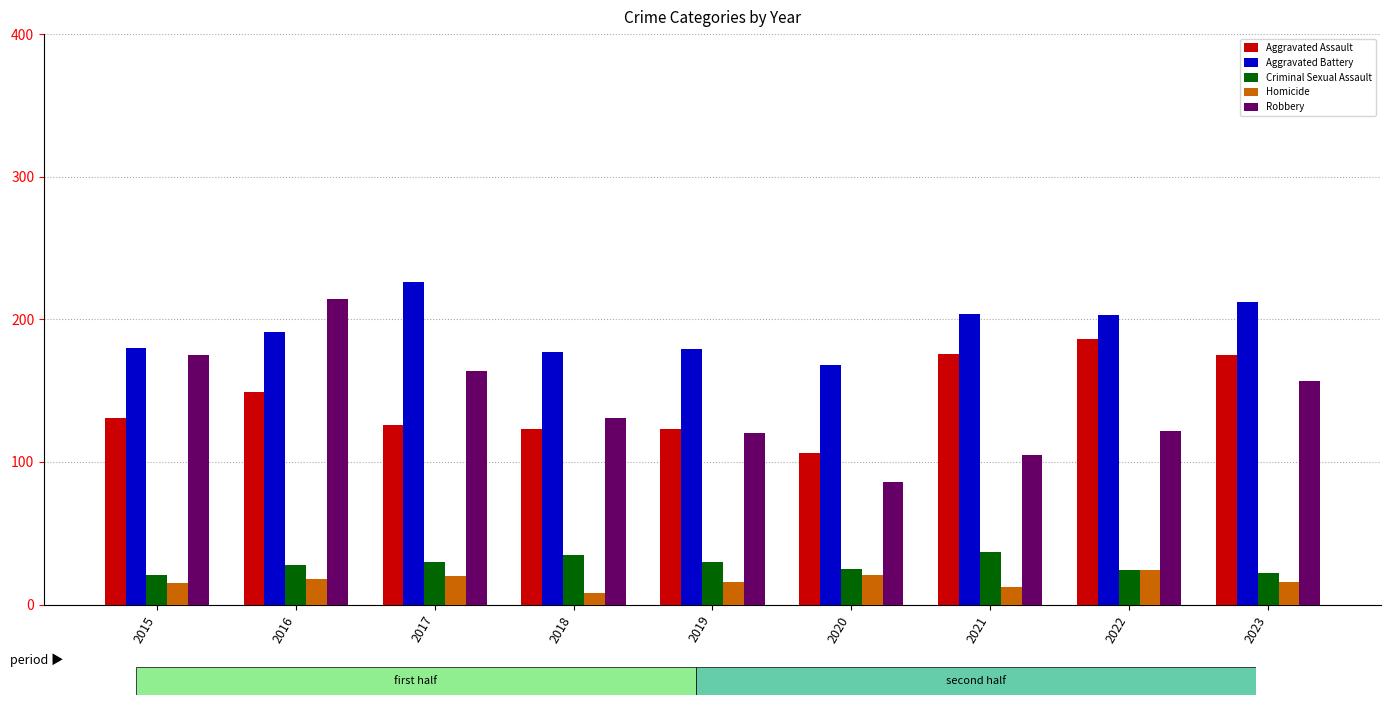

The Robbery series shows 214 at 2016. True or false?

True